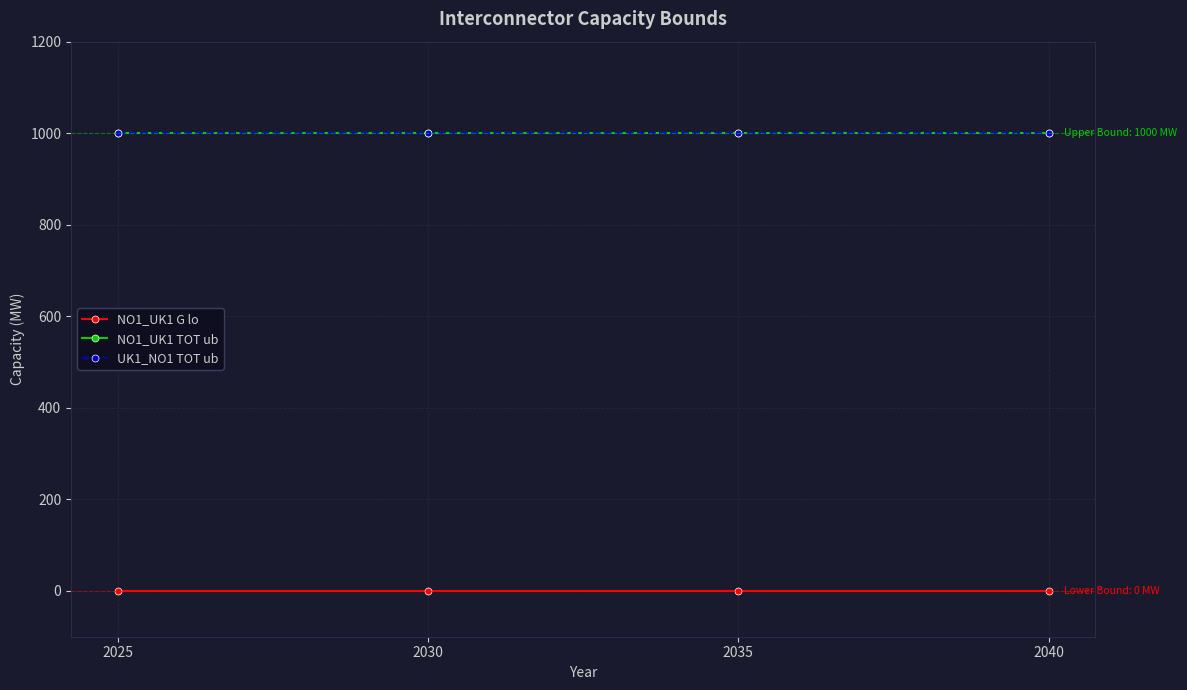

How many lines are shown in the chart?

3